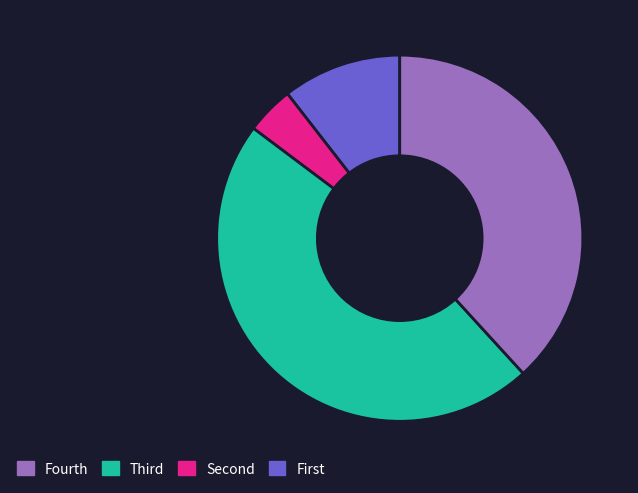

Is there a majority slice in this chart?

No